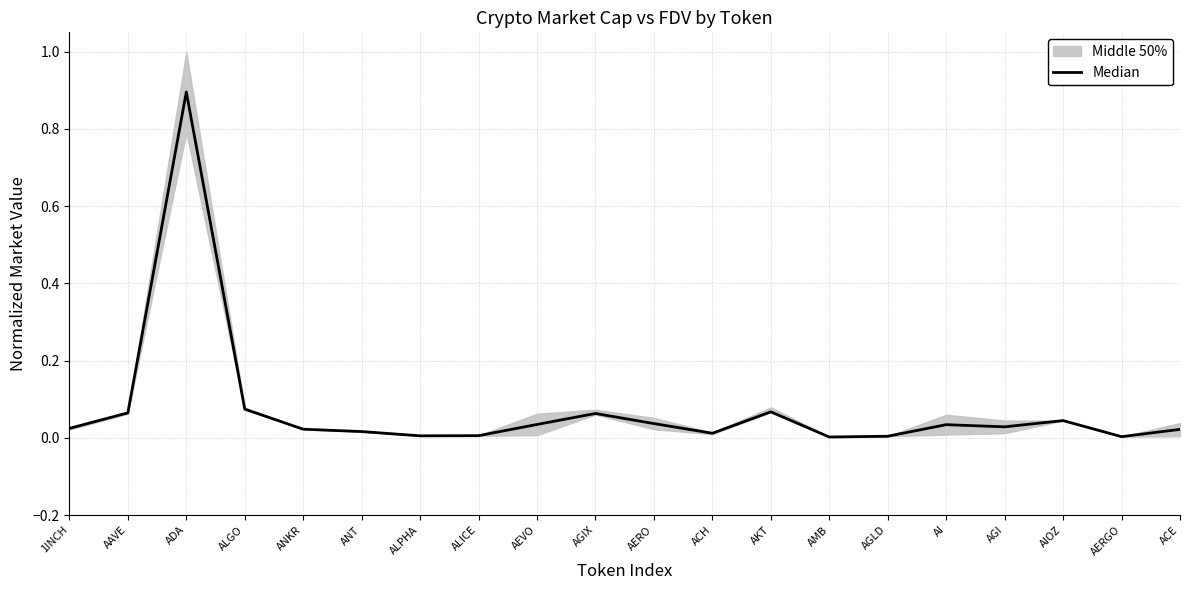

What is the sum of all values?

1.5